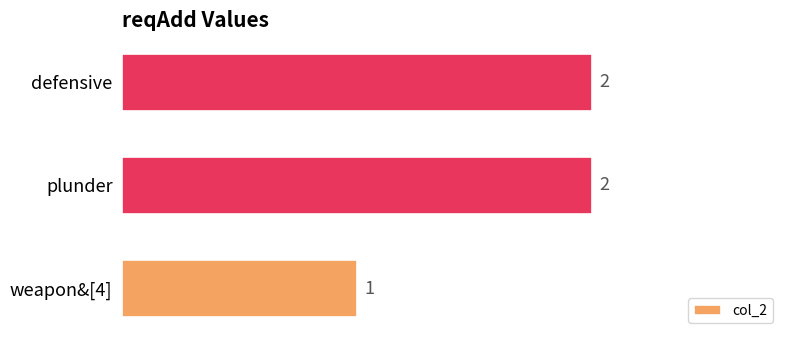

The value at defensive is 2. True or false?

True